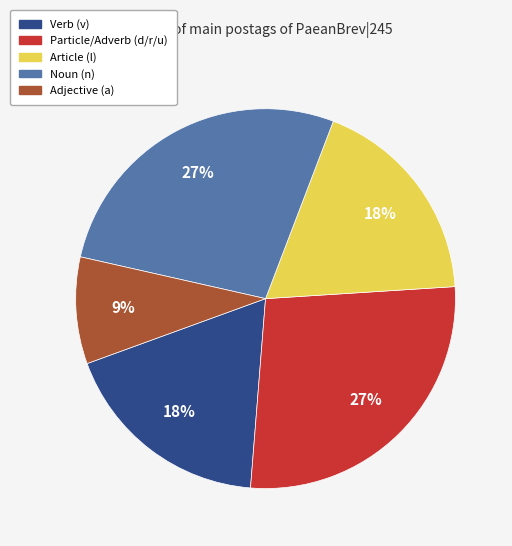

Is there a majority slice in this chart?

No